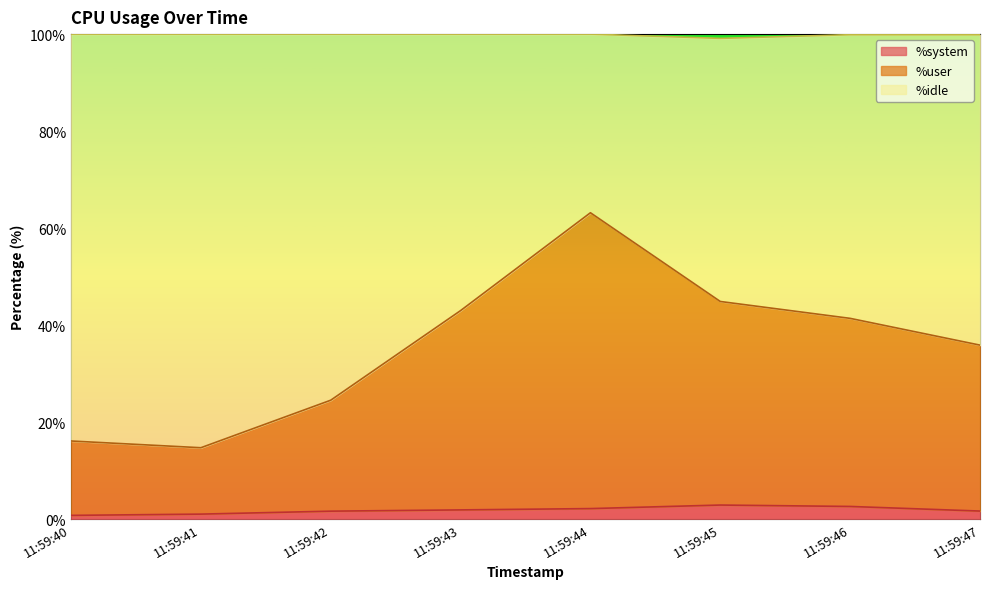

What is the maximum value for %system?

2.9